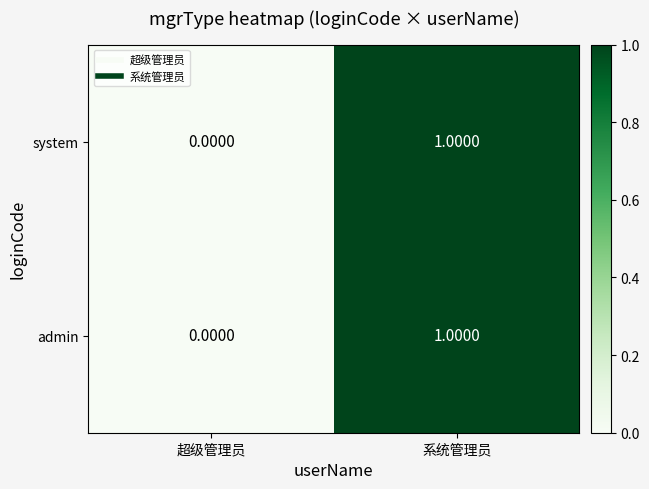

At which category is the sum across all series the highest?

系统管理员